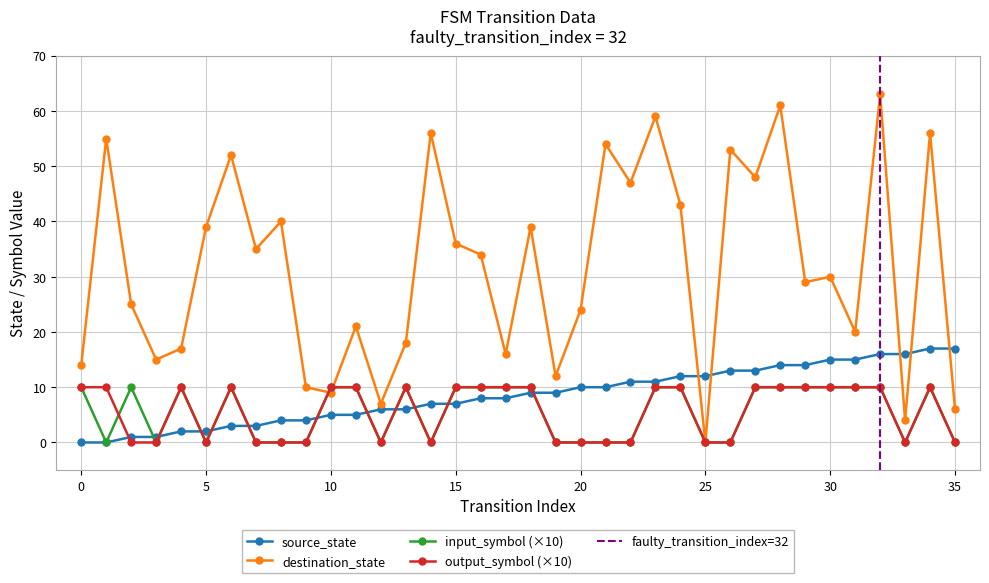

Is the value of input_symbol_numeric at 4 greater than the value of destination_state at 6?

No